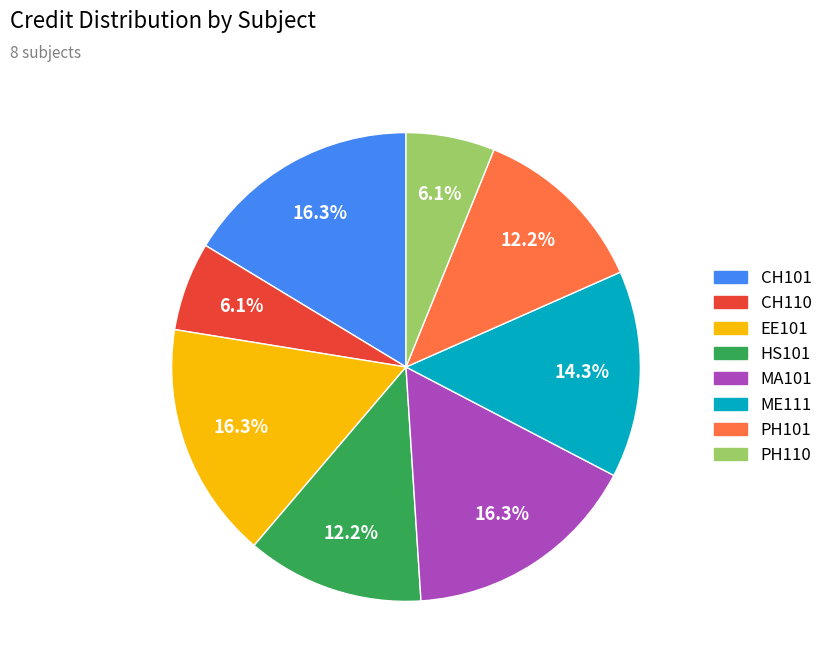

Approximately how many times larger is the value at ME111 compared to MA101?

0.9